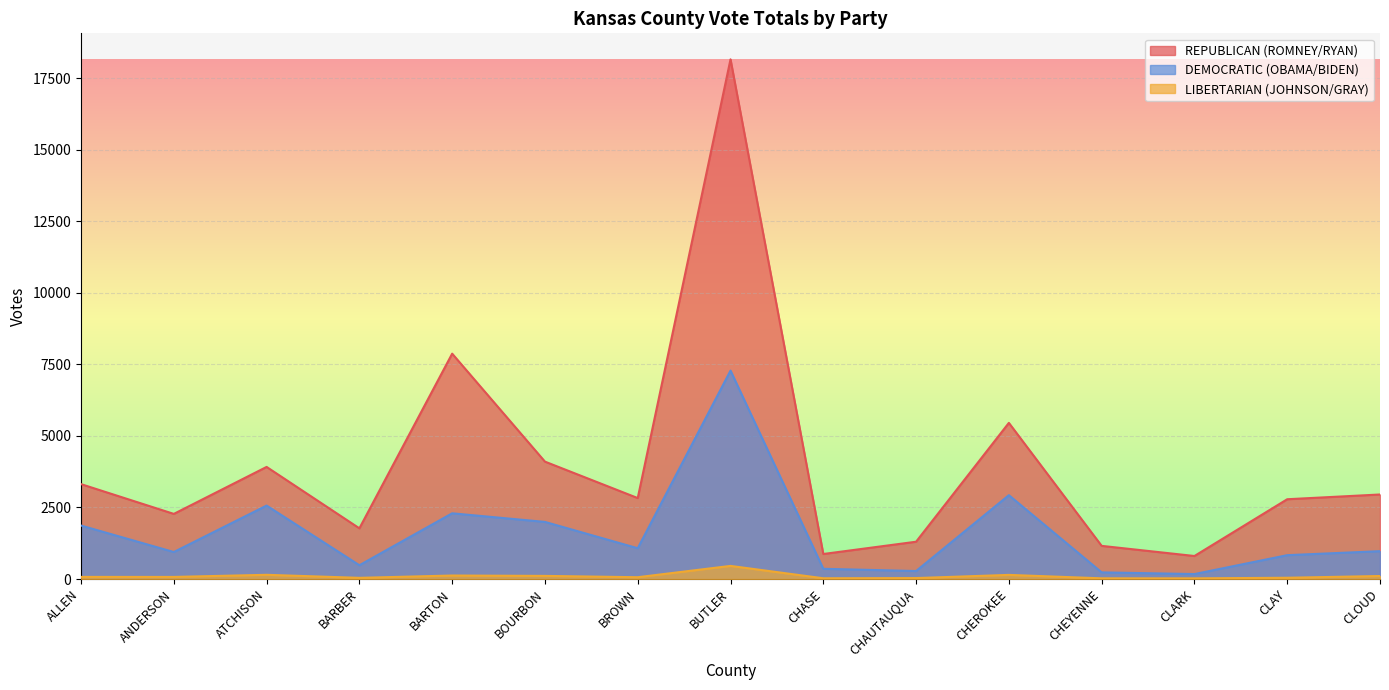

Which category has the highest value in the LIBERTARIAN (JOHNSON/GRAY) series?

BUTLER